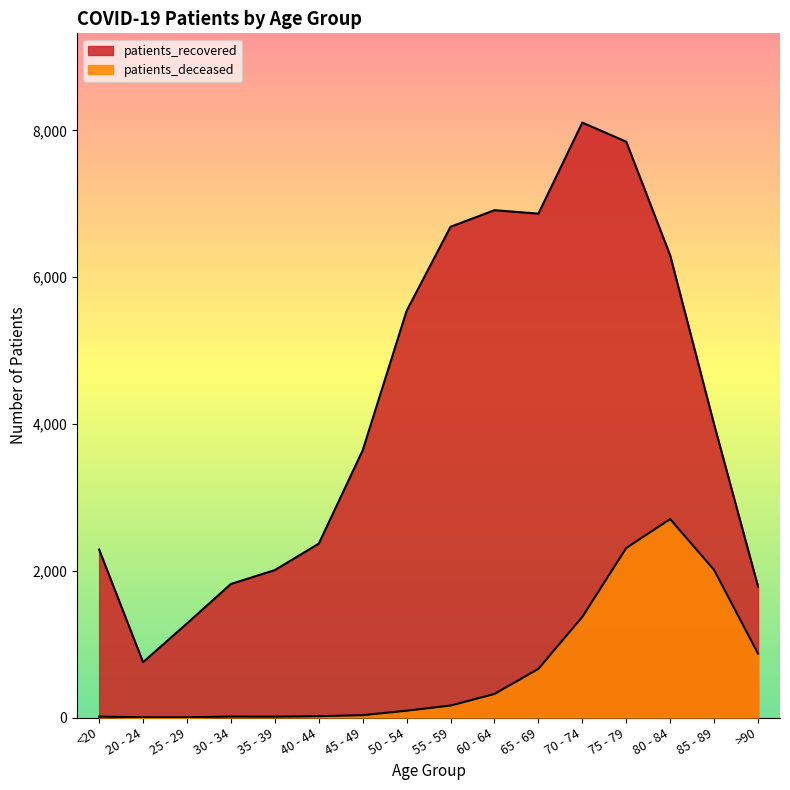

True or false: patients_deceased and patients_recovered intersect in this chart.

False